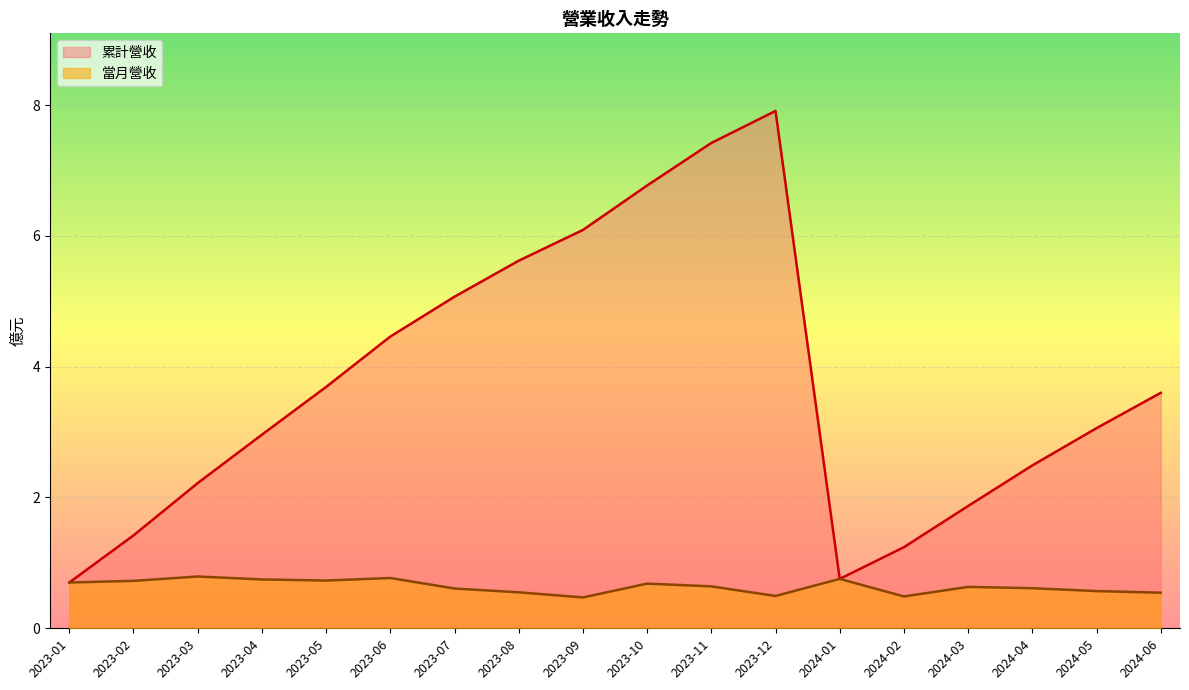

What is the difference between the 累計營收 values at 2023-06 and 2024-03?

2.6